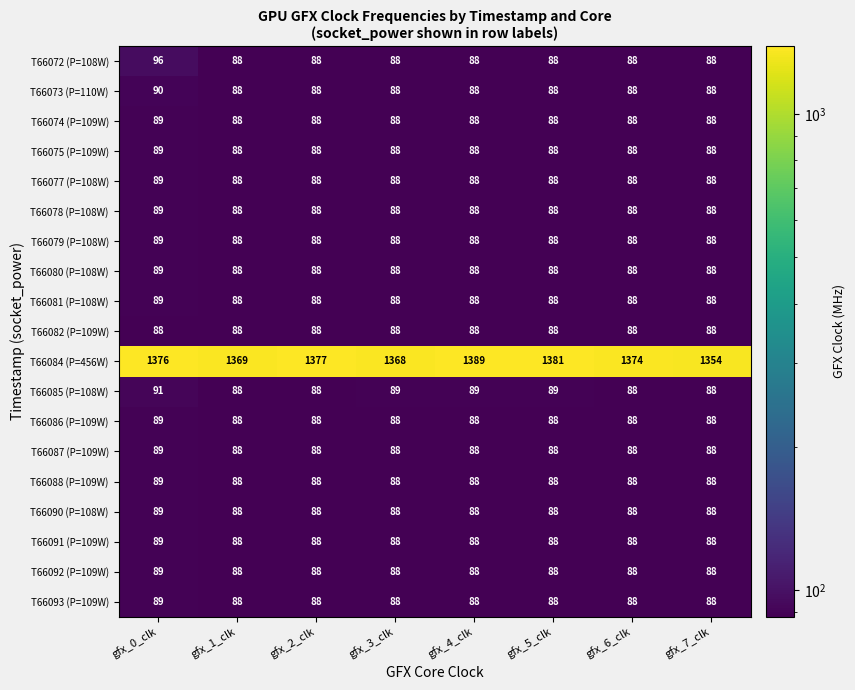

Which series has the largest range (max minus min)?

T66084 (P=456W)